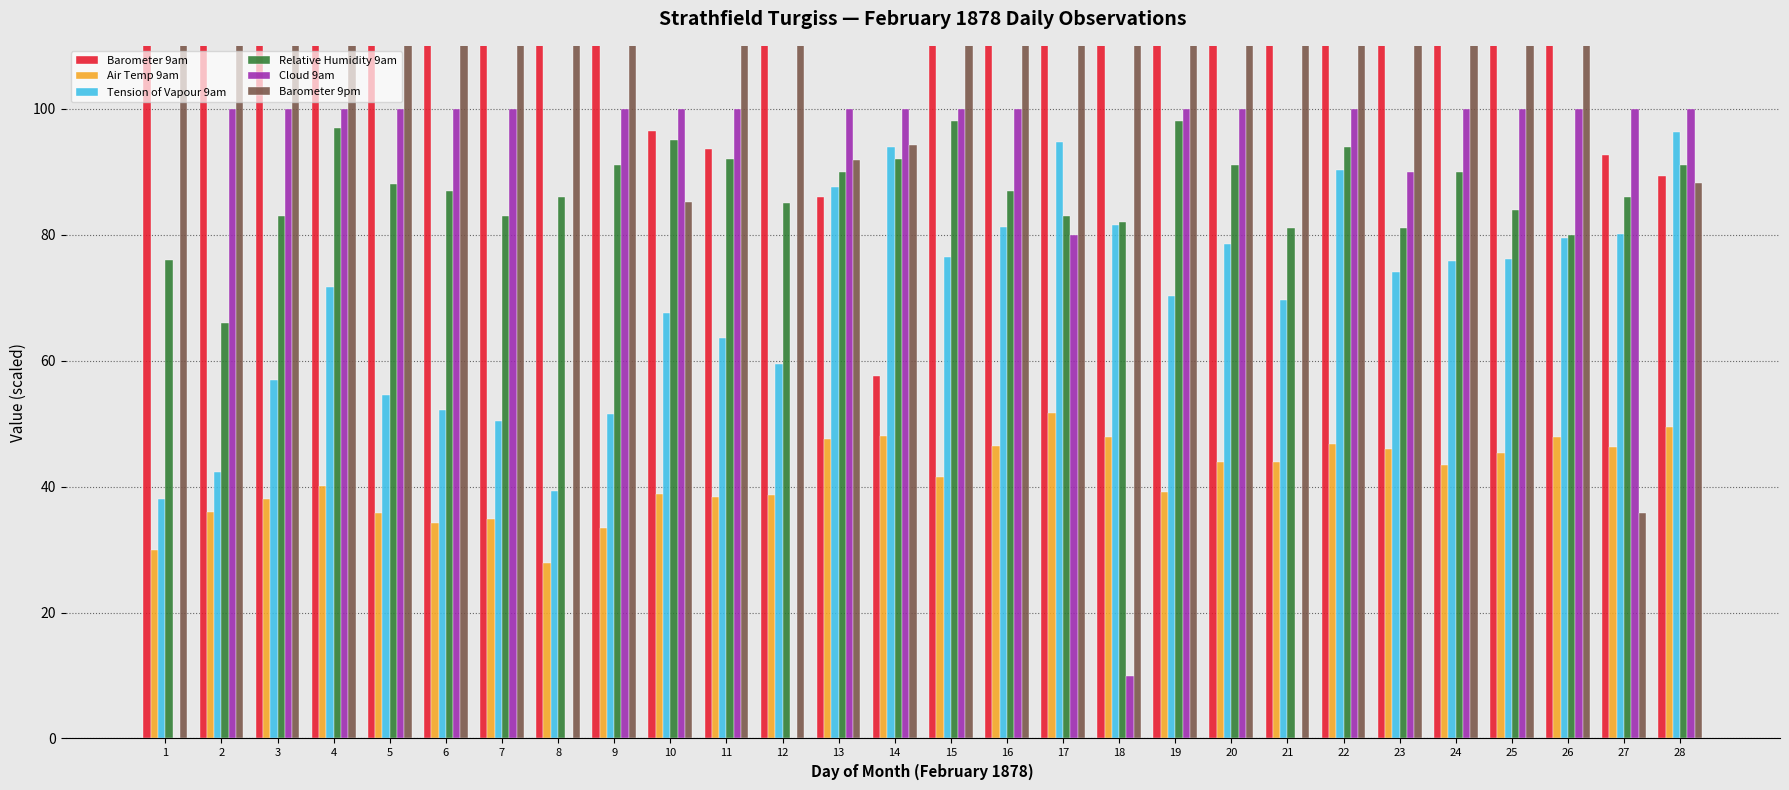

Reading left to right, extract all data points from this chart.

Barometer 9am: 1=219.4	2=185.2	3=189.2	4=210.4	5=225.4	6=216.6	7=228.4	8=226.6	9=173.8	10=96.4	11=93.6	12=144.6	13=86.0	14=57.6	15=113.0	16=157.8	17=149.0	18=129.0	19=195.2	20=152.2	21=220.0	22=230.2	23=192.6	24=154.4	25=132.4	26=133.2	27=92.6	28=89.4
Air Temp 9am: 1=29.9	2=36.0	3=38.0	4=40.1	5=35.8	6=34.3	7=34.9	8=27.9	9=33.5	10=38.9	11=38.4	12=38.6	13=47.5	14=48.1	15=41.5	16=46.4	17=51.7	18=47.8	19=39.1	20=43.9	21=43.9	22=46.8	23=46.0	24=43.5	25=45.4	26=47.9	27=46.3	28=49.5
Tension of Vapour 9am: 1=38.1	2=42.3	3=57.0	4=71.7	5=54.6	6=52.2	7=50.4	8=39.3	9=51.6	10=67.5	11=63.6	12=59.4	13=87.6	14=93.9	15=76.5	16=81.3	17=94.8	18=81.6	19=70.2	20=78.6	21=69.6	22=90.3	23=74.1	24=75.9	25=76.2	26=79.5	27=80.1	28=96.3
Relative Humidity 9am: 1=76.0	2=66.0	3=83.0	4=97.0	5=88.0	6=87.0	7=83.0	8=86.0	9=91.0	10=95.0	11=92.0	12=85.0	13=90.0	14=92.0	15=98.0	16=87.0	17=83.0	18=82.0	19=98.0	20=91.0	21=81.0	22=94.0	23=81.0	24=90.0	25=84.0	26=80.0	27=86.0	28=91.0
Cloud 9am: 1=0.0	2=100.0	3=100.0	4=100.0	5=100.0	6=100.0	7=100.0	8=0.0	9=100.0	10=100.0	11=100.0	12=0.0	13=100.0	14=100.0	15=100.0	16=100.0	17=80.0	18=10.0	19=100.0	20=100.0	21=0.0	22=100.0	23=90.0	24=100.0	25=100.0	26=100.0	27=100.0	28=100.0
Barometer 9pm: 1=199.2	2=183.2	3=197.4	4=218.2	5=220.8	6=221.6	7=227.4	8=209.8	9=134.6	10=85.2	11=111.2	12=135.0	13=91.8	14=94.2	15=126.4	16=160.4	17=114.4	18=168.4	19=173.2	20=181.6	21=228.8	22=215.4	23=167.4	24=143.0	25=131.8	26=112.4	27=35.8	28=88.2